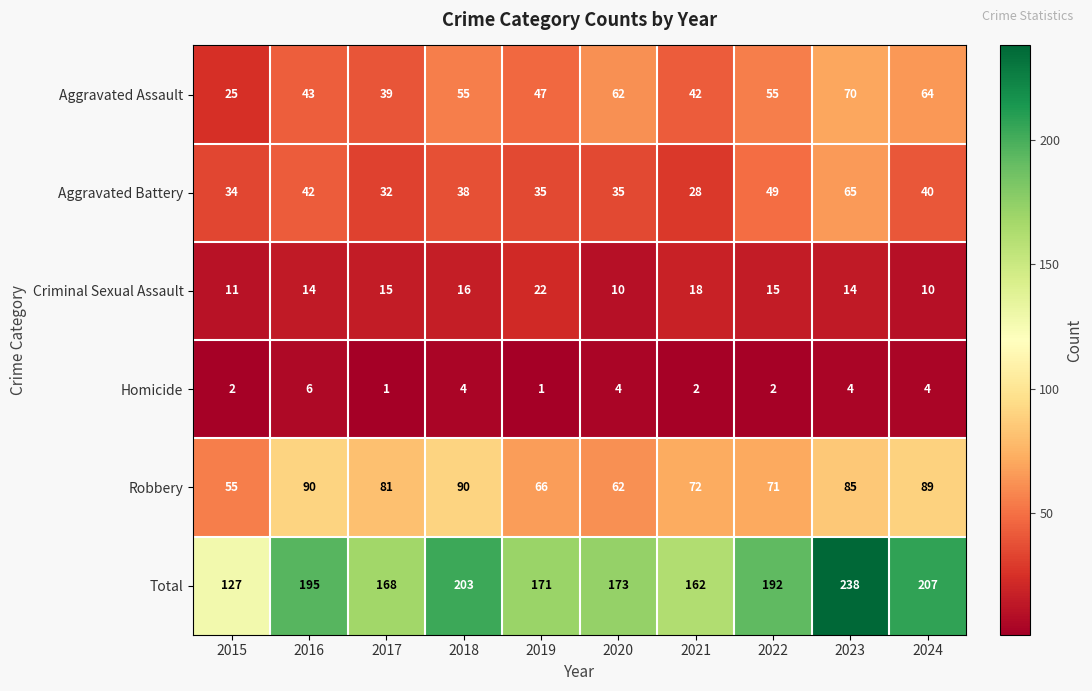

Which category has the highest value in the Aggravated Battery series?

2023